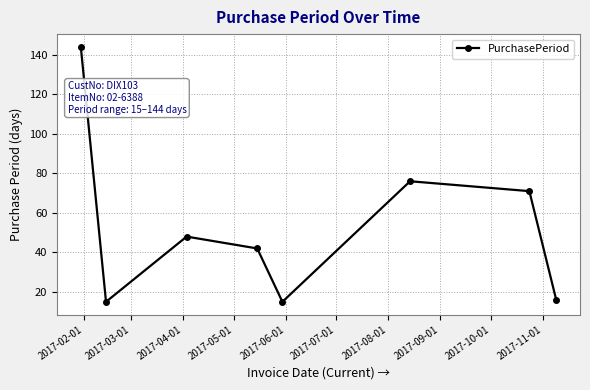

What is the maximum value shown in the chart?

144